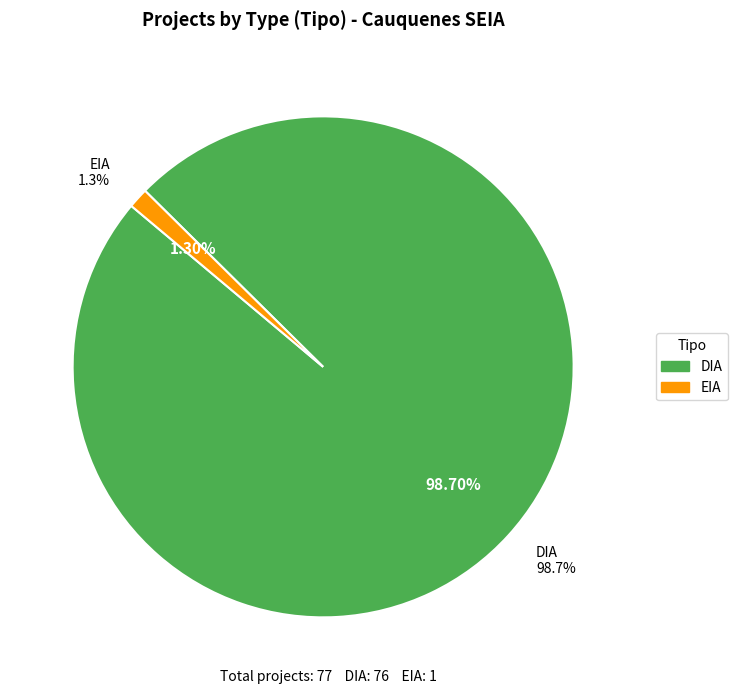

Which slice represents more than half of the pie?

DIA